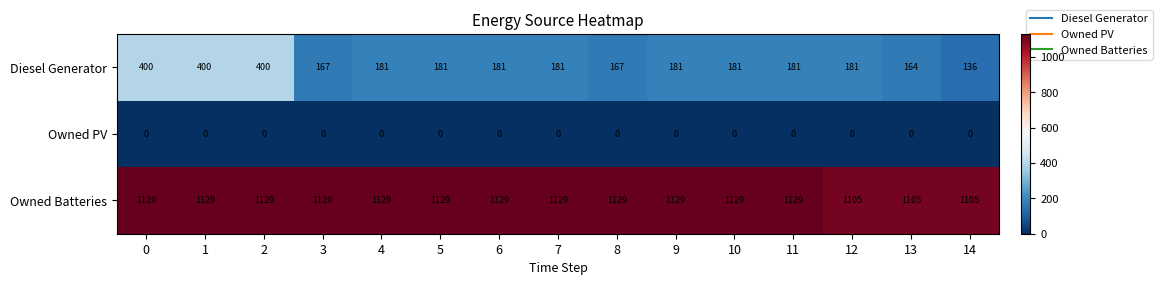

What is the difference between the Diesel Generator values at 2 and 10?

219